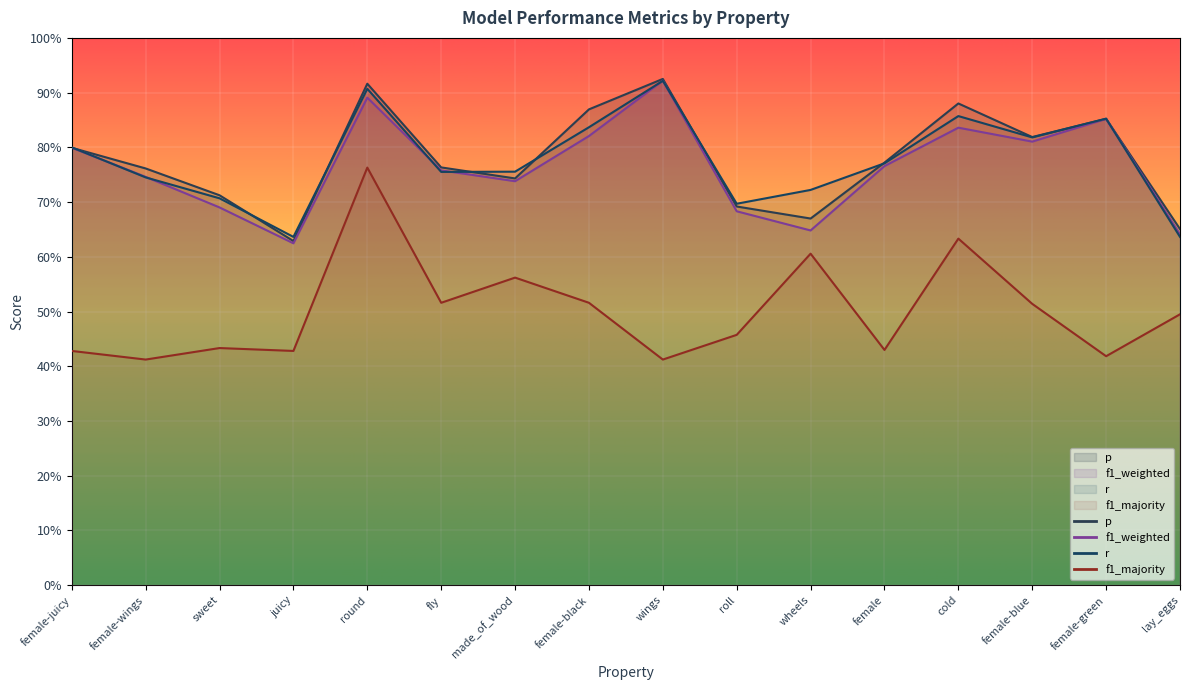

Reading left to right, extract all data points from this chart.

p: female-juicy=0.8	female-wings=0.8	sweet=0.7	juicy=0.6	round=0.9	fly=0.8	made_of_wood=0.7	female-black=0.9	wings=0.9	roll=0.7	wheels=0.7	female=0.8	cold=0.9	female-blue=0.8	female-green=0.9	lay_eggs=0.7
f1_weighted: female-juicy=0.8	female-wings=0.7	sweet=0.7	juicy=0.6	round=0.9	fly=0.8	made_of_wood=0.7	female-black=0.8	wings=0.9	roll=0.7	wheels=0.6	female=0.8	cold=0.8	female-blue=0.8	female-green=0.9	lay_eggs=0.6
r: female-juicy=0.8	female-wings=0.7	sweet=0.7	juicy=0.6	round=0.9	fly=0.8	made_of_wood=0.8	female-black=0.8	wings=0.9	roll=0.7	wheels=0.7	female=0.8	cold=0.9	female-blue=0.8	female-green=0.9	lay_eggs=0.6
f1_majority: female-juicy=0.4	female-wings=0.4	sweet=0.4	juicy=0.4	round=0.8	fly=0.5	made_of_wood=0.6	female-black=0.5	wings=0.4	roll=0.5	wheels=0.6	female=0.4	cold=0.6	female-blue=0.5	female-green=0.4	lay_eggs=0.5